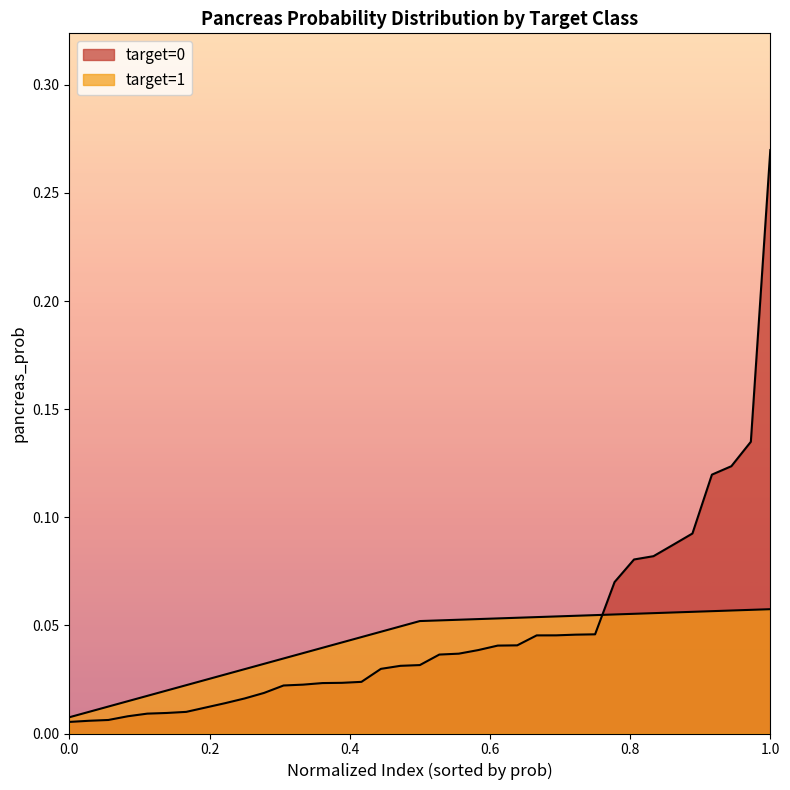

Does the chart display data point markers on the line(s)?

No